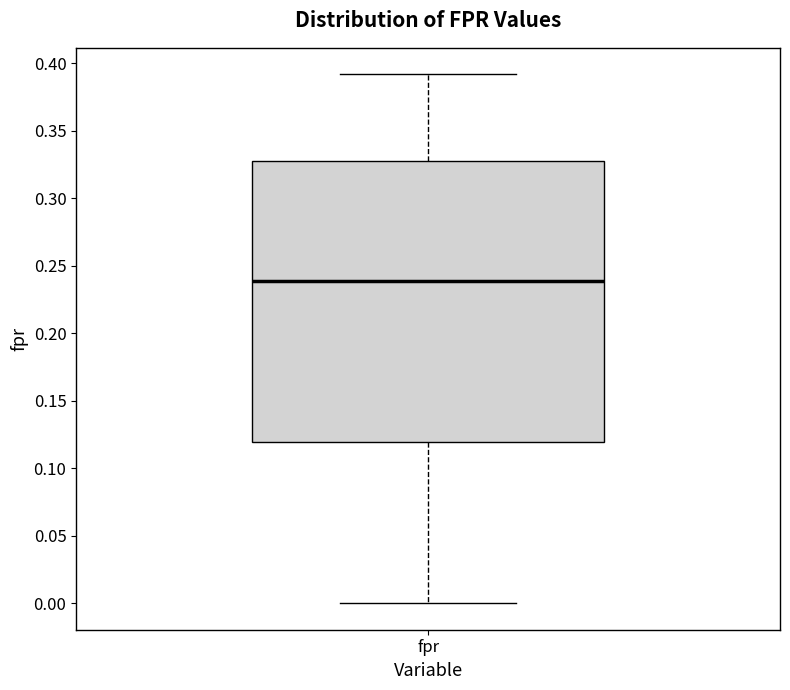

Read this box plot against the y-axis: the position of the median line, the range covered by the box, and the ends of both whiskers. The values are not printed on the chart, so give them approximately, as read against the axis.

median 0.24, box 0.12 to 0.33, whiskers 0.00 to 0.39